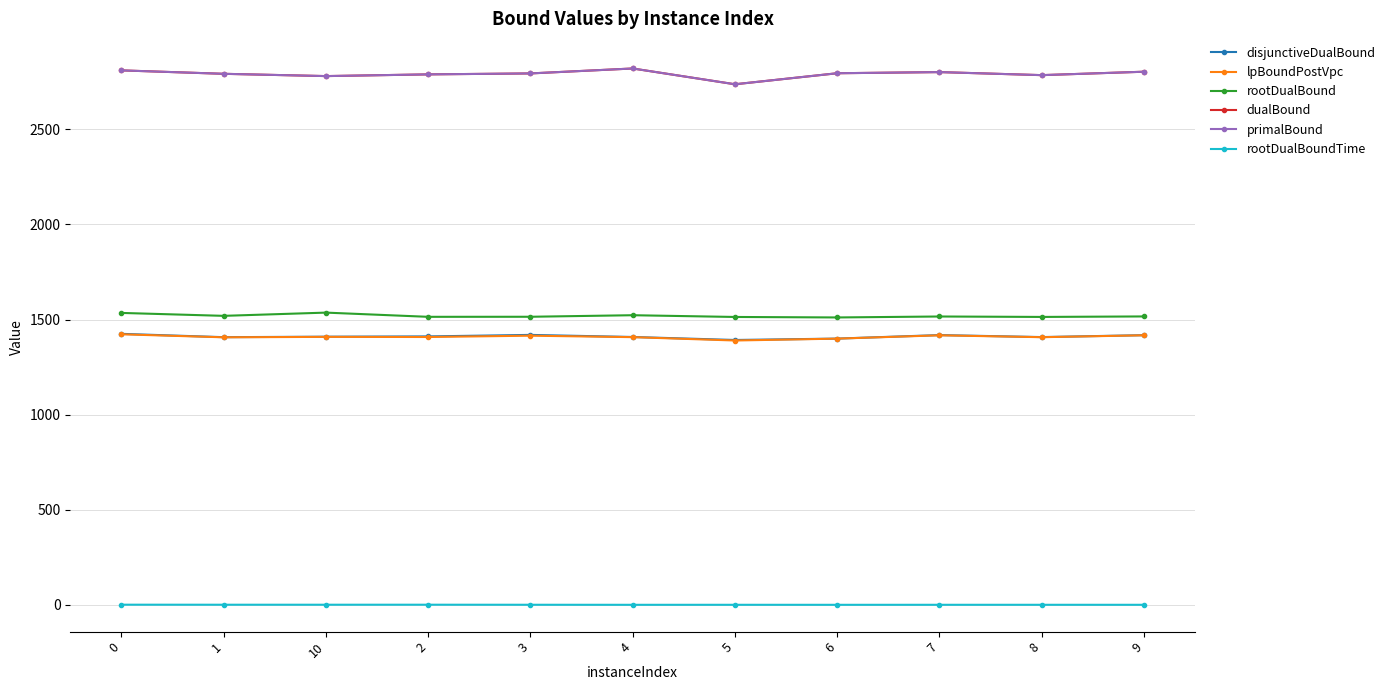

Is this an area chart (filled region under the line)?

No